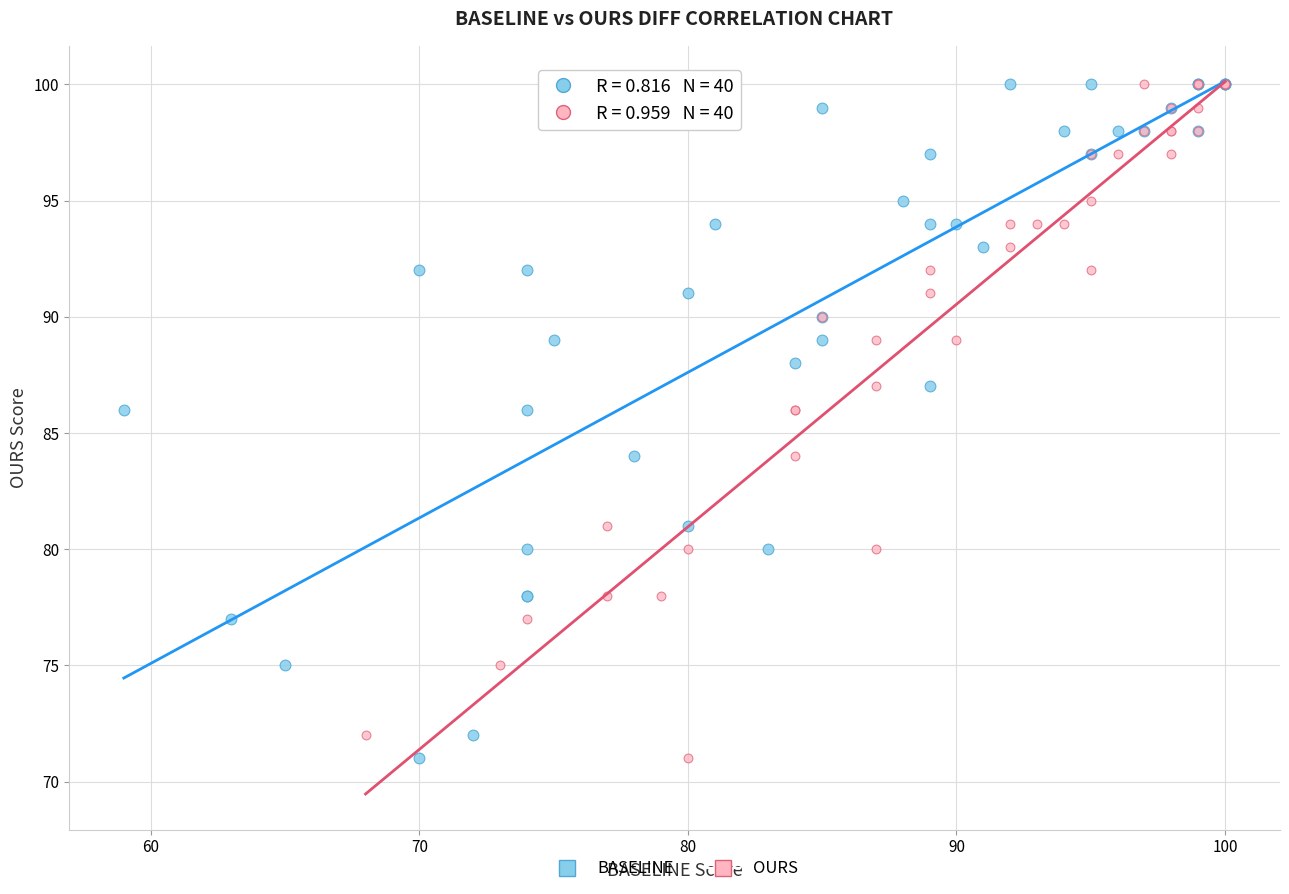

What are all the series names shown in the legend?

BASELINE, OURS